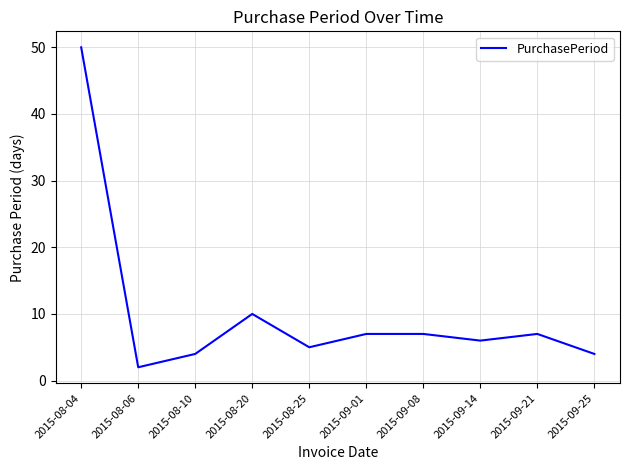

Between 2015-08-06 and 2015-09-25, which is larger?

2015-09-25